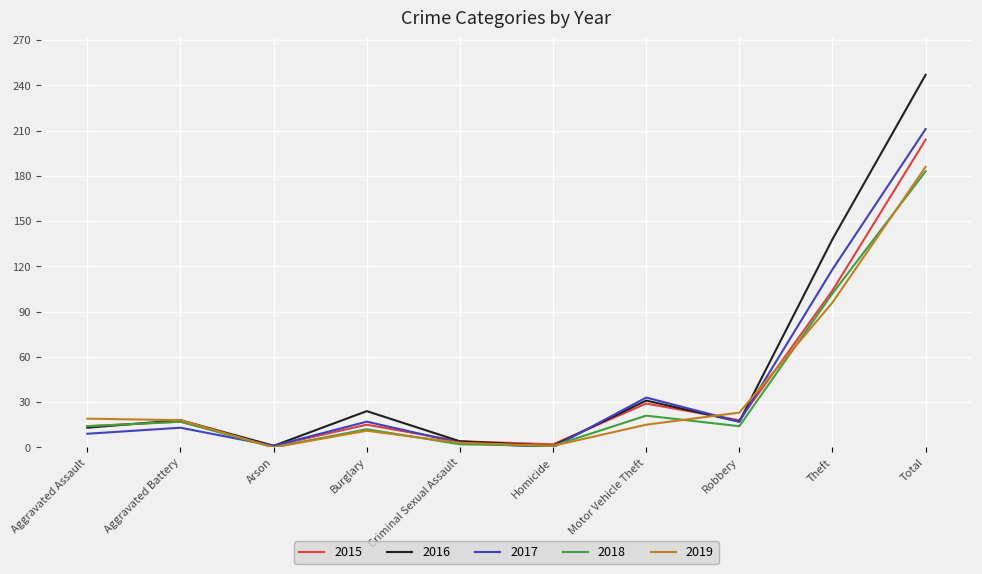

True or false: 2016 has more than 2 interior local peaks.

True